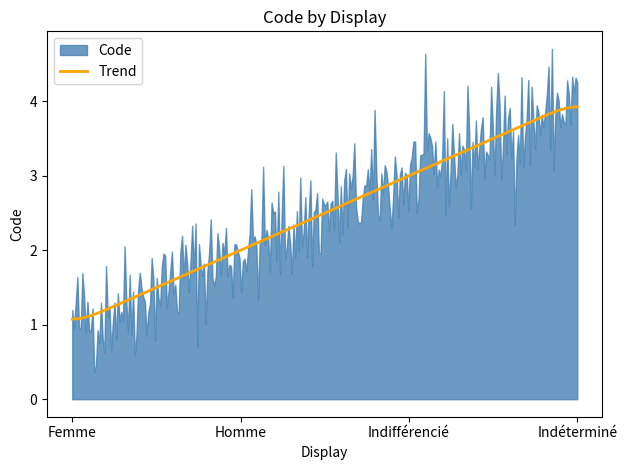

What value does the data have at Femme?

1